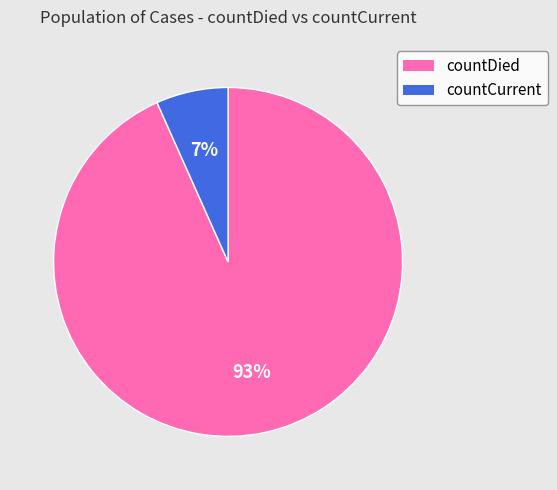

To the nearest percent, what percentage of the pie is countCurrent?

7%